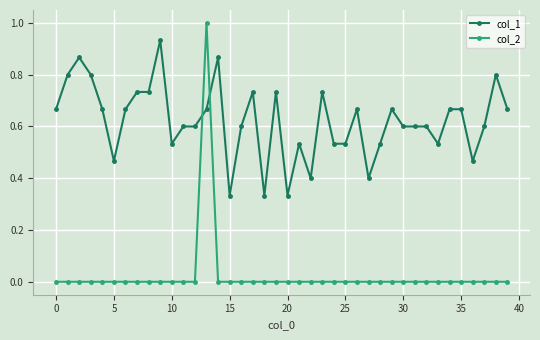

How many col_2 values are between 0 and 1?

40